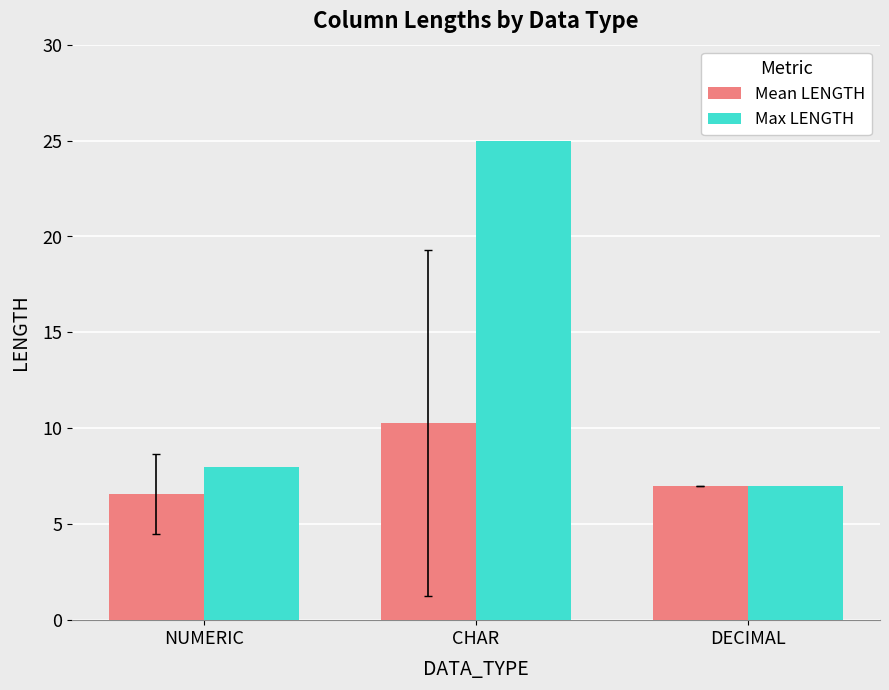

What is the difference between the maximum and minimum values in the Max LENGTH series?

18.0